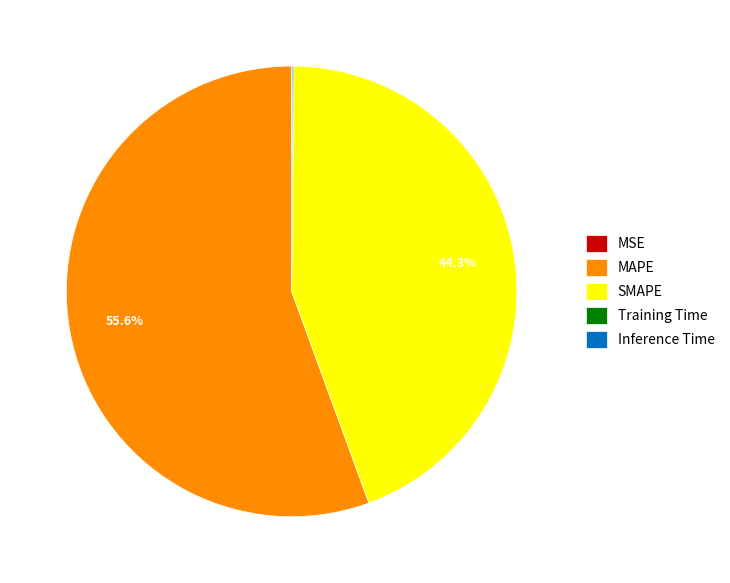

Which slice is the largest?

MAPE